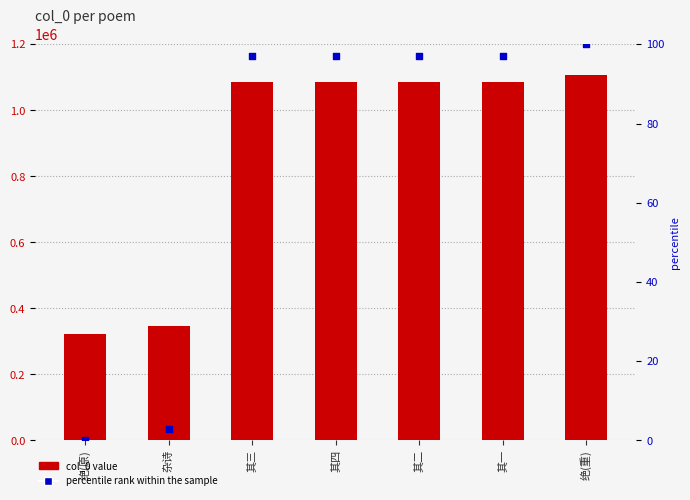

What is the total value across all series at 其四?

1085672